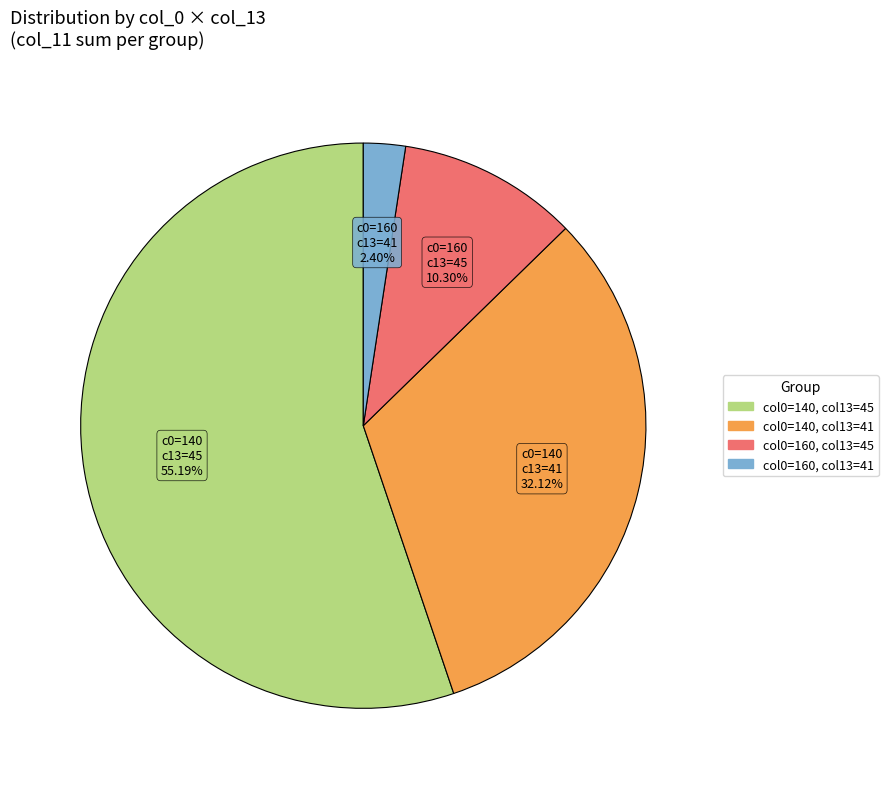

To the nearest percent, what is the average slice percentage?

25%